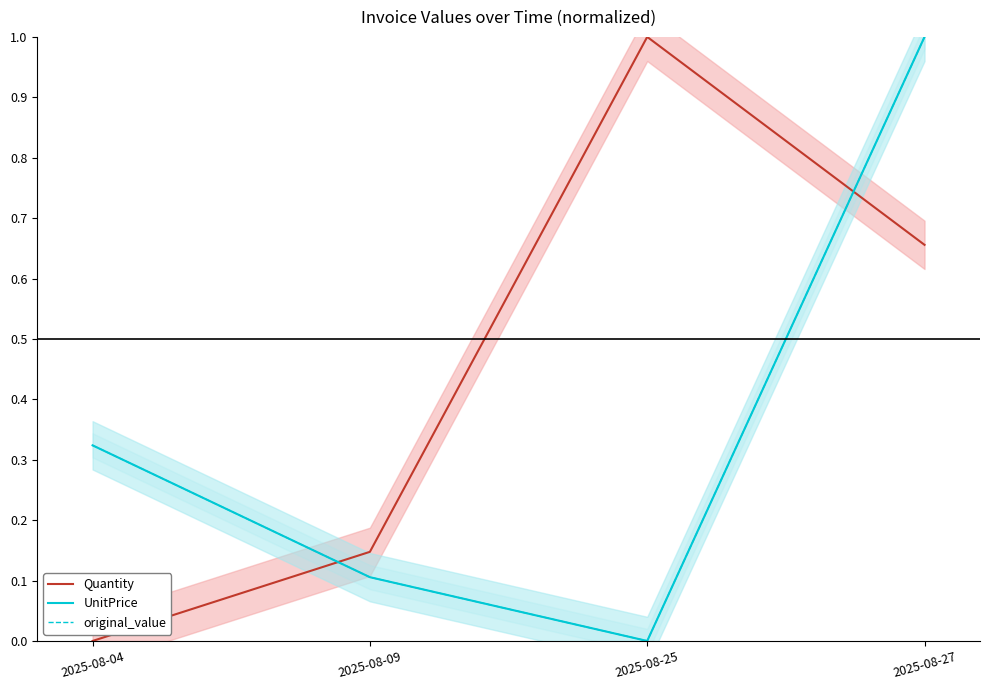

Rank the series at 2025-08-09 from lowest to highest value.

UnitPrice, original_value, Quantity